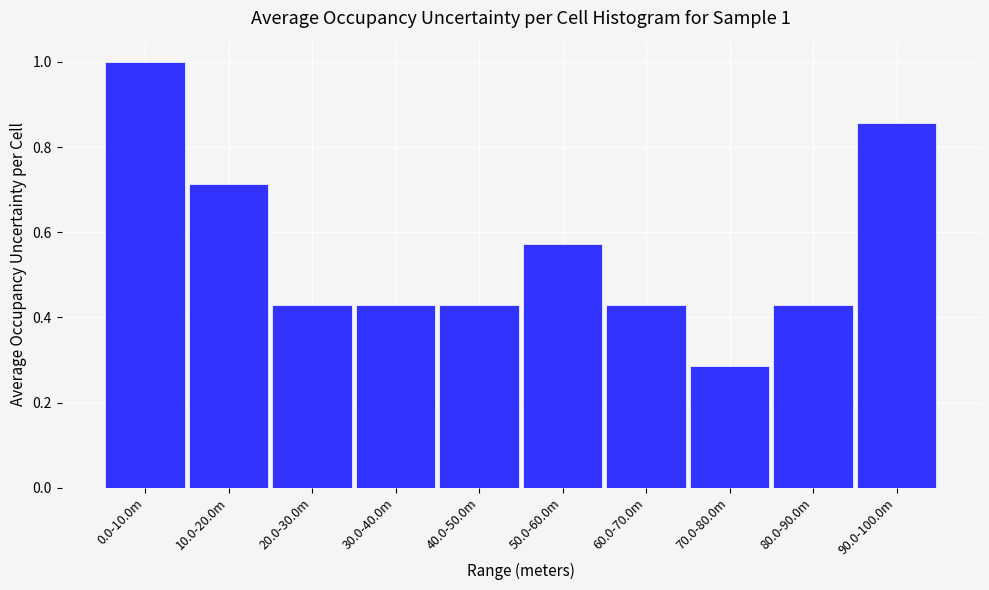

What is the change in value from 30.0-40.0m to 50.0-60.0m?

+0.1